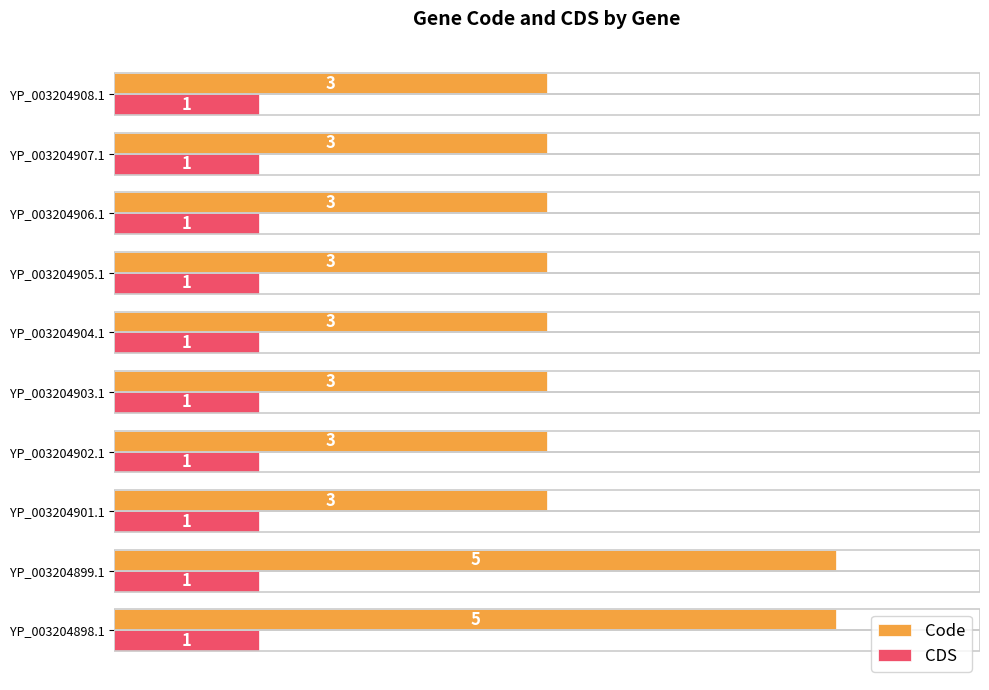

Is it true that CDS equals 0 at YP_003204901.1?

False